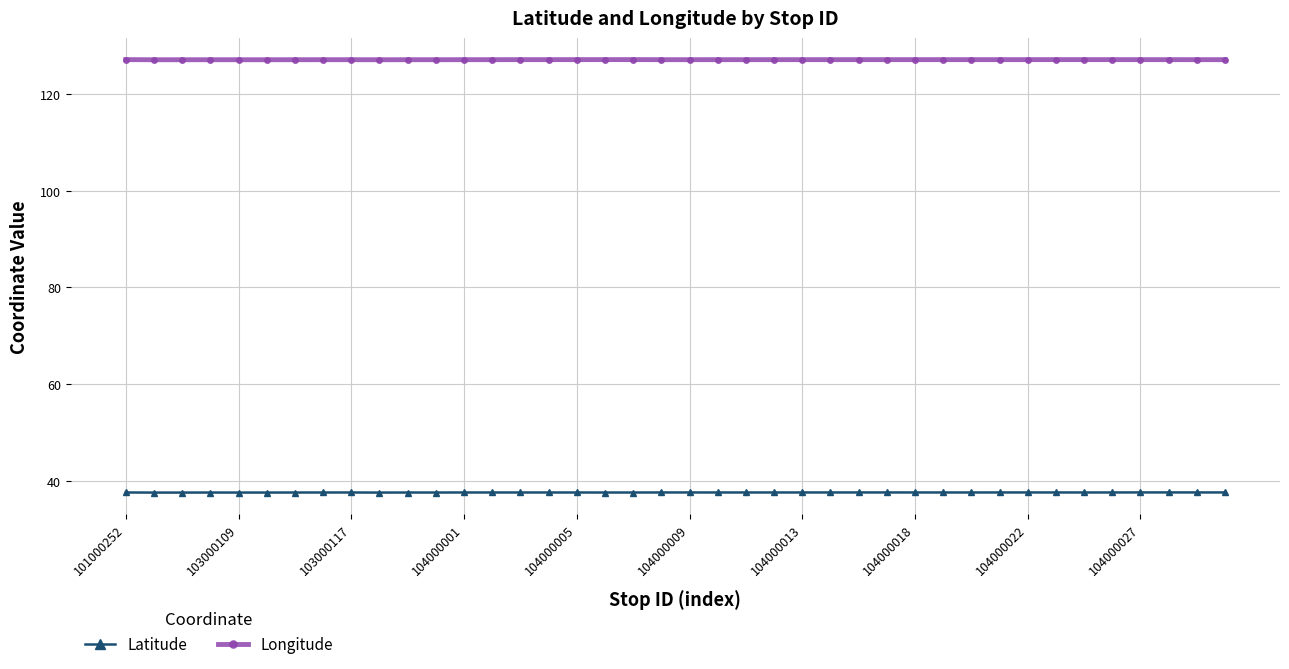

Rank the series by their maximum value, from highest to lowest.

Longitude, Latitude